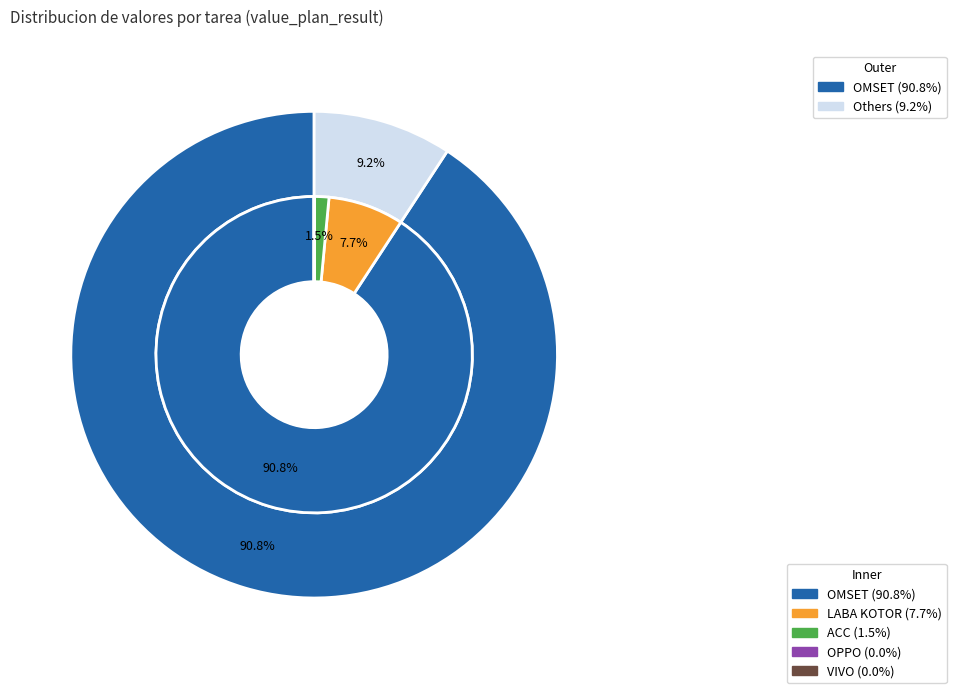

What is the change in value from OMSET to ACC?

-36175899